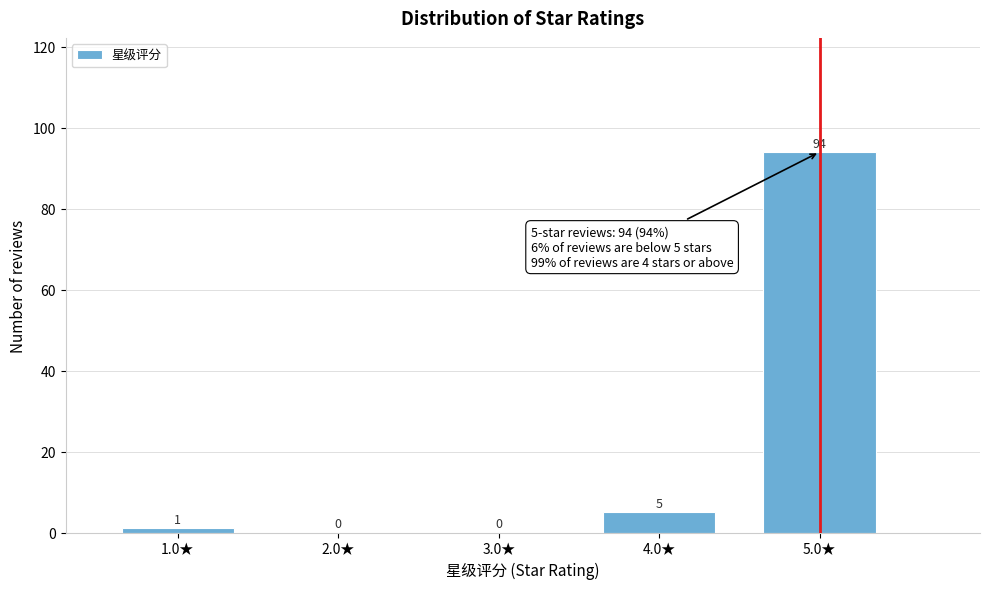

Reading left to right, transcribe all the data shown in this chart.

1.0★=1	2.0★=0	3.0★=0	4.0★=5	5.0★=94